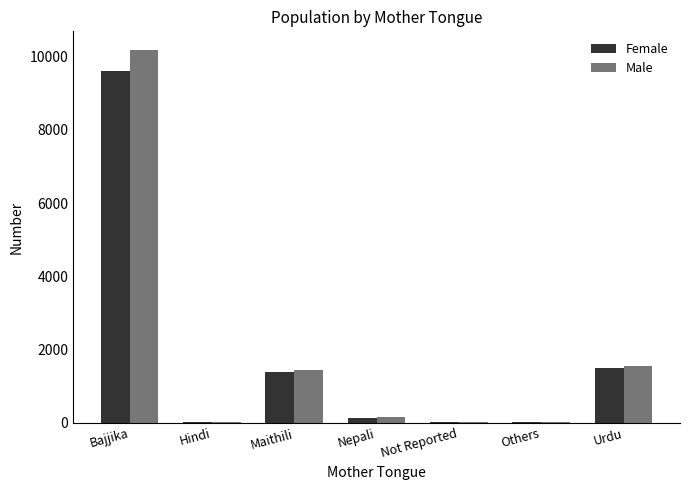

Which series has the largest range (max minus min)?

Male